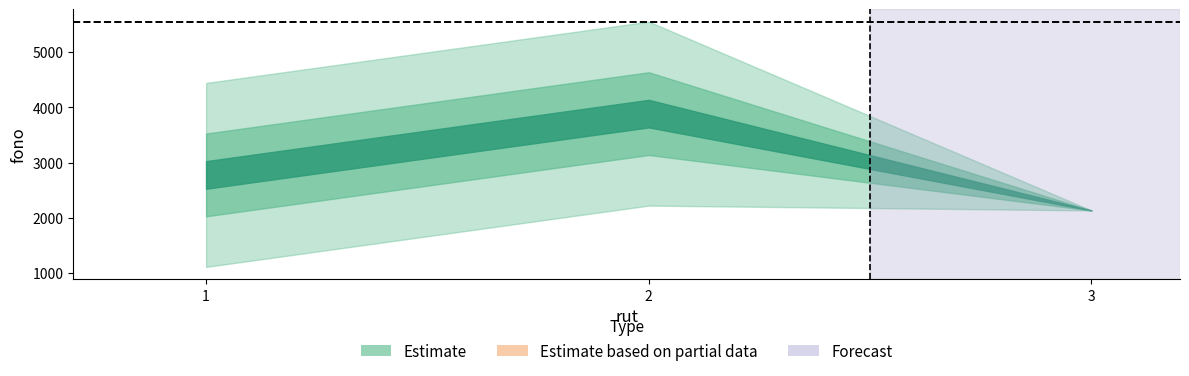

At which category does the chart reach its peak across all series?

2